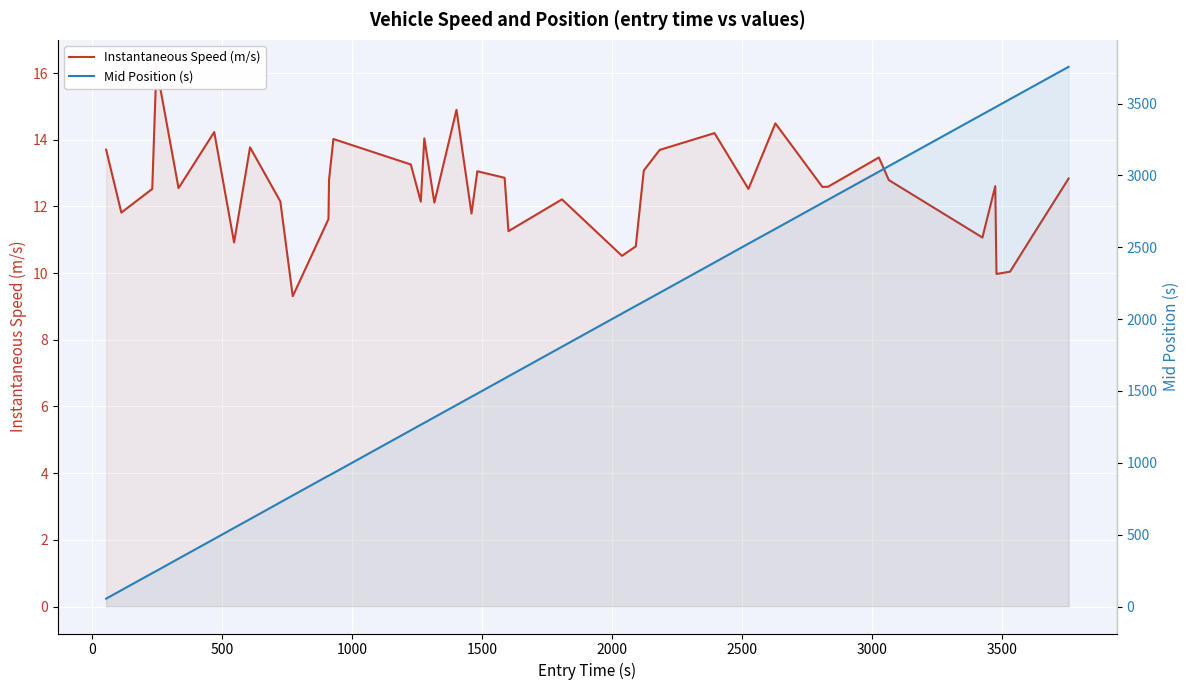

Reading right to left, what are all the values shown in this chart?

Instantaneous Speed (m/s): 12.8	11.2	10.0	10.0	12.6	11.1	12.8	13.5	12.6	12.6	14.5	12.5	14.2	13.7	13.1	10.8	10.5	12.2	11.3	12.9	13.1	11.8	14.9	12.1	14.0	12.1	13.3	14.0	12.8	11.6	9.3	12.1	13.8	10.9	14.2	12.5	16.2	12.5	11.8	13.7
Mid Position (s): 3756.2	3623.1	3531.5	3479.4	3474.3	3425.4	3065.4	3026.5	2831.2	2809.4	2628.4	2525.5	2394.4	2183.5	2122.5	2092.2	2039.1	1808.1	1602.3	1587.4	1482.2	1460.0	1402.2	1317.3	1278.4	1265.4	1226.6	928.6	912.4	910.6	773.2	725.4	608.2	547.1	470.4	333.3	247.6	232.2	113.4	54.6